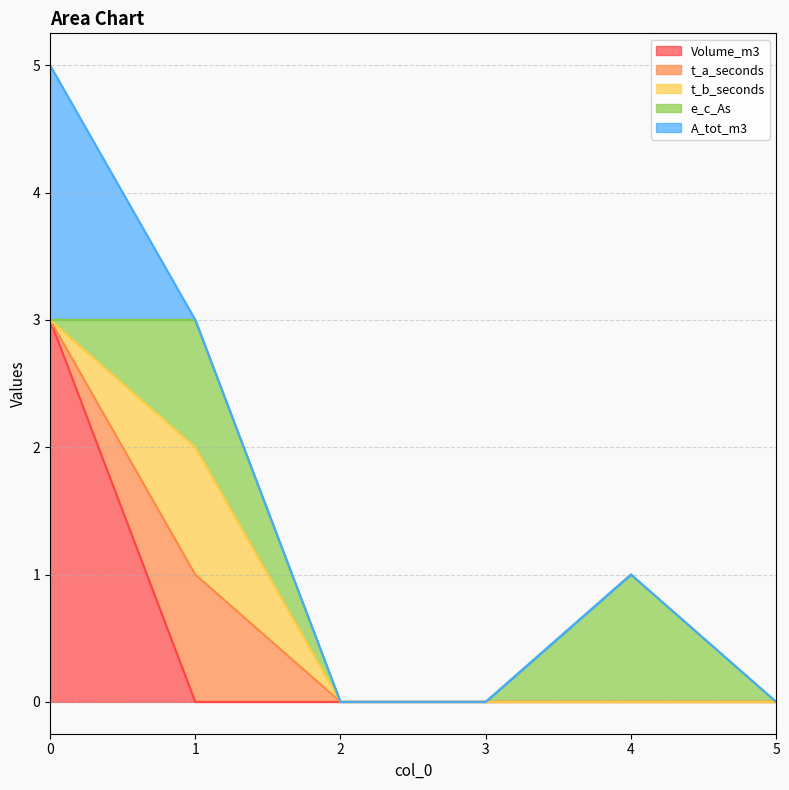

Does the chart have visible grid lines?

Yes